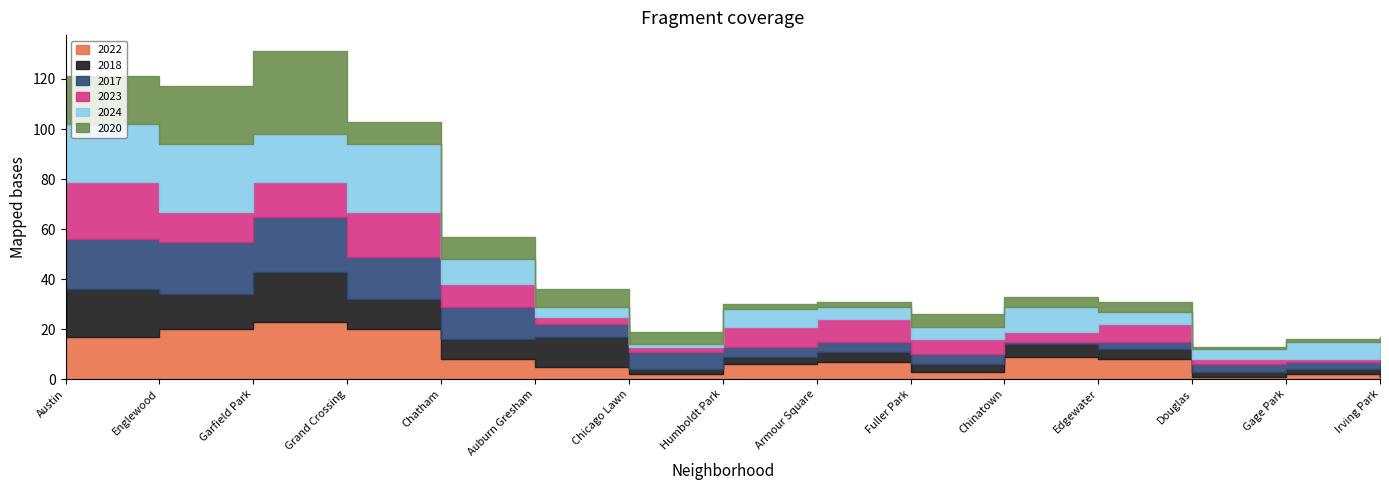

Which series has the largest total across all categories?

2024